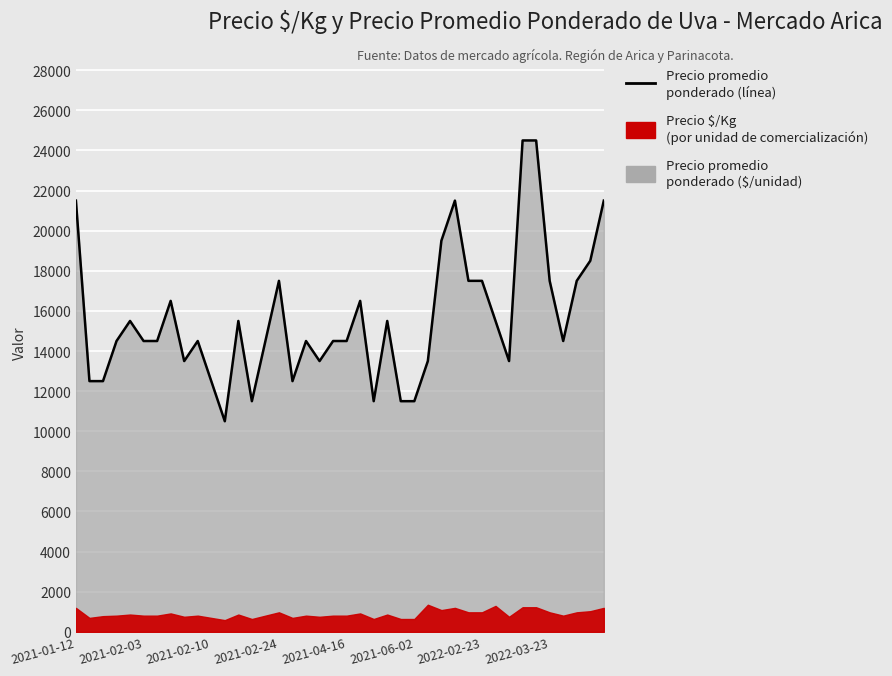

What value does the data have at 8?

13500